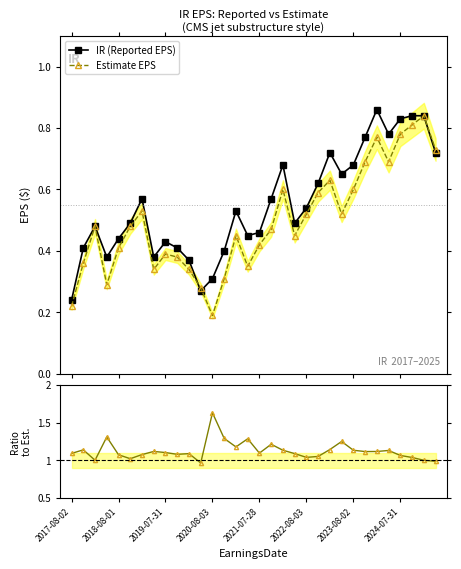

Count the Estimate EPS values in the range 0 to 1.

32